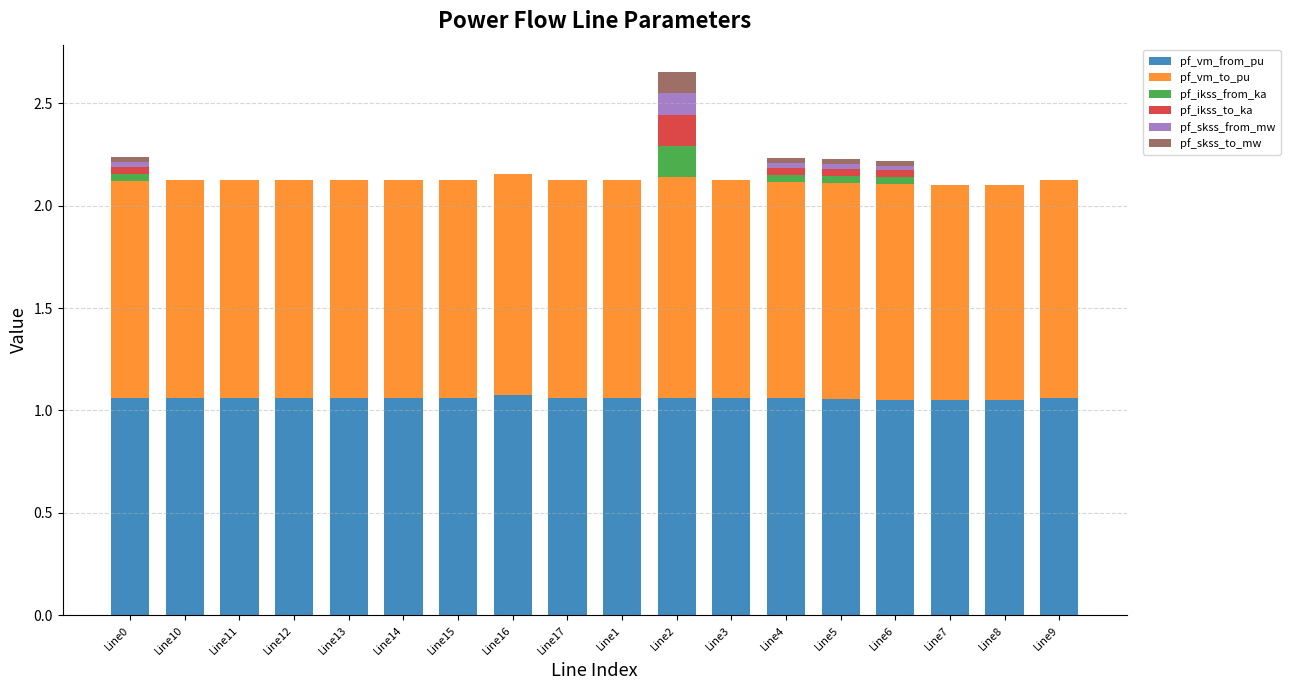

How many categories are shown in the chart?

18